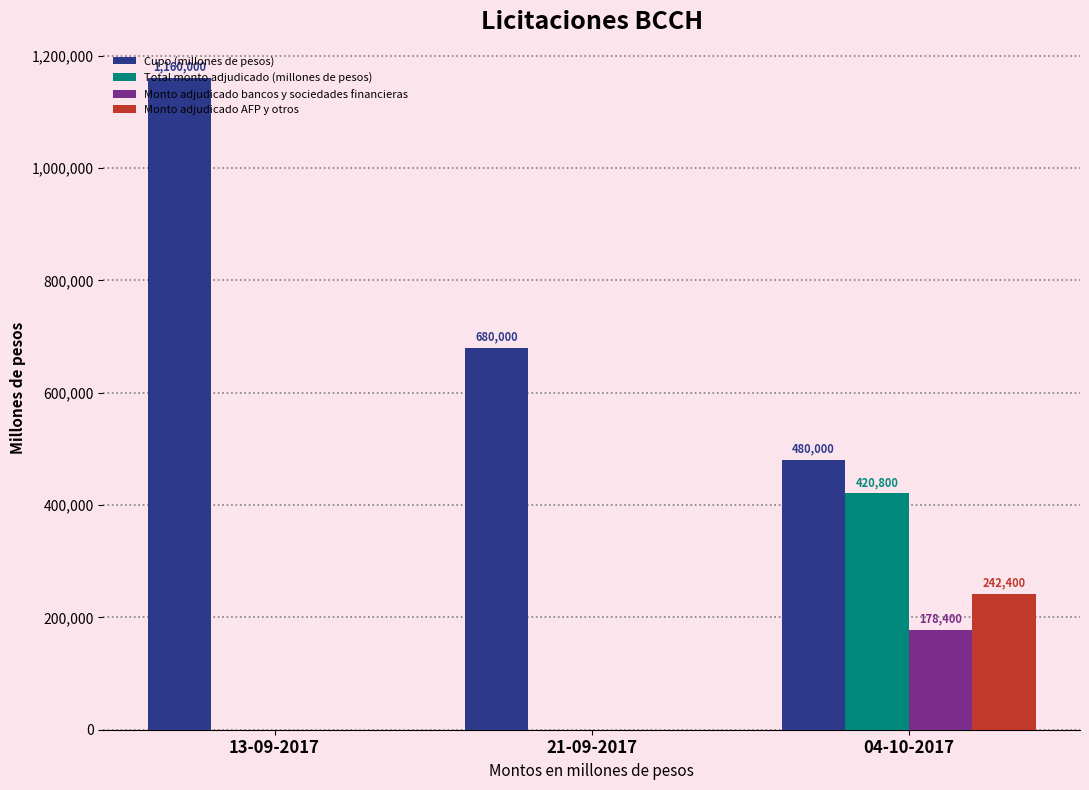

How many Monto adjudicado AFP y otros values are between 0 and 242400?

3